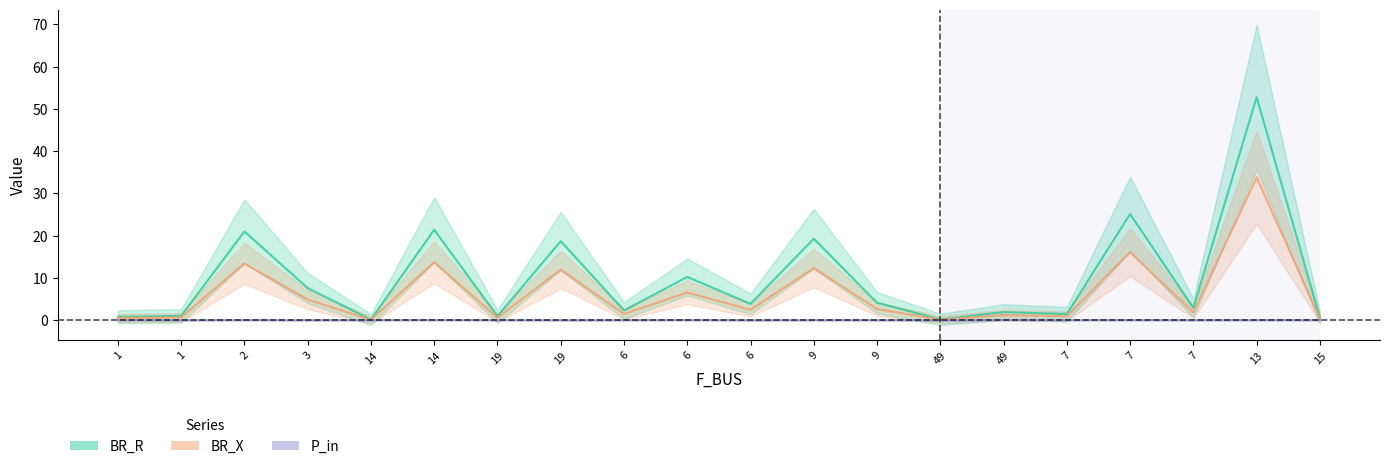

True or false: P_in has a value of 0.0 at 7.

False